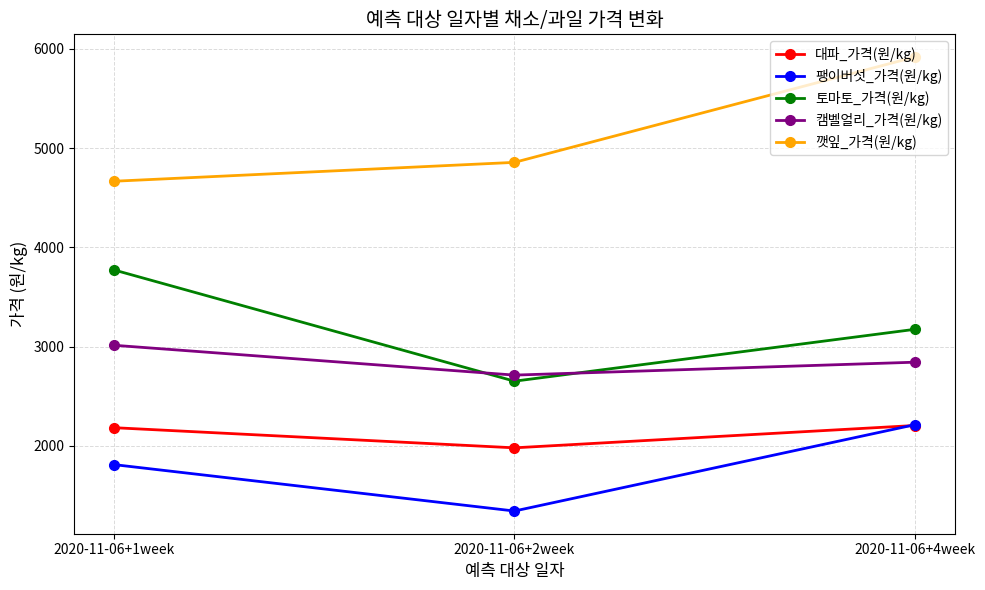

True or false: 깻잎_가격(원/kg) has a value of 5916.4 at 2020-11-06+4week.

True